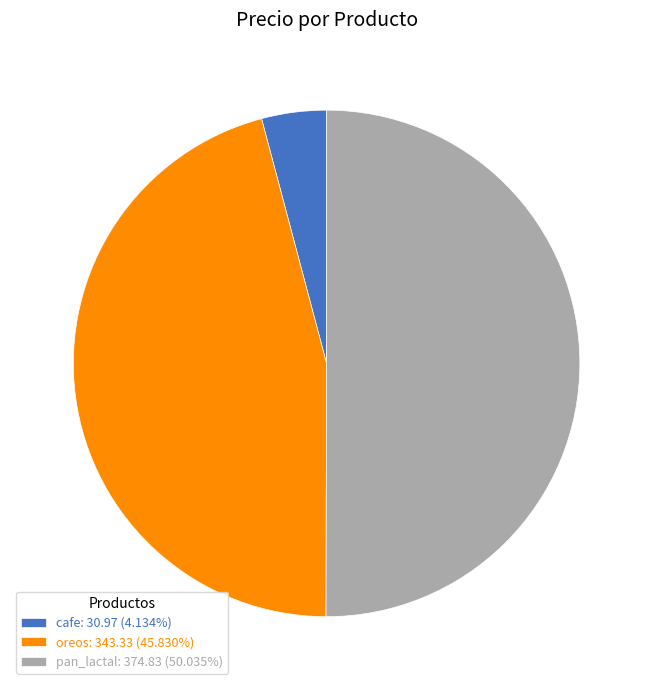

True or false: cafe accounts for 4% of the total.

True